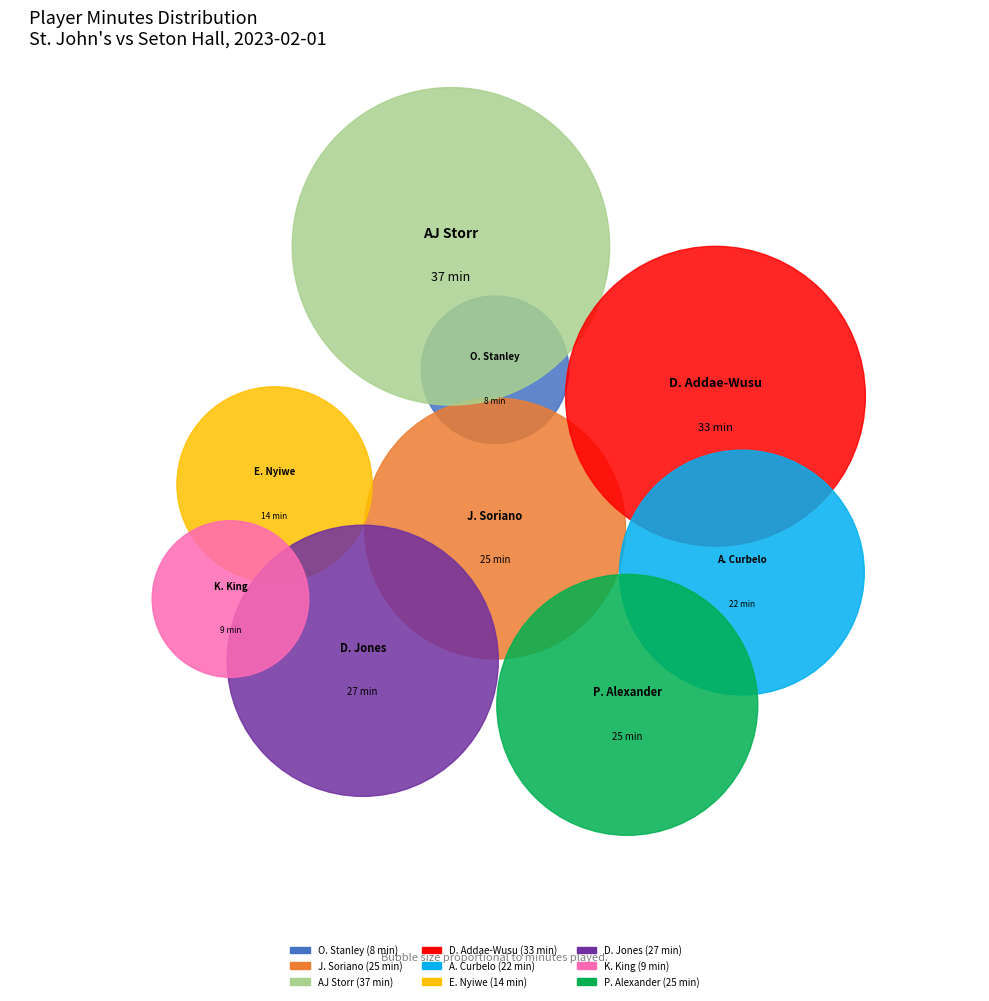

Is it true that O. Stanley is 4% of the pie?

True